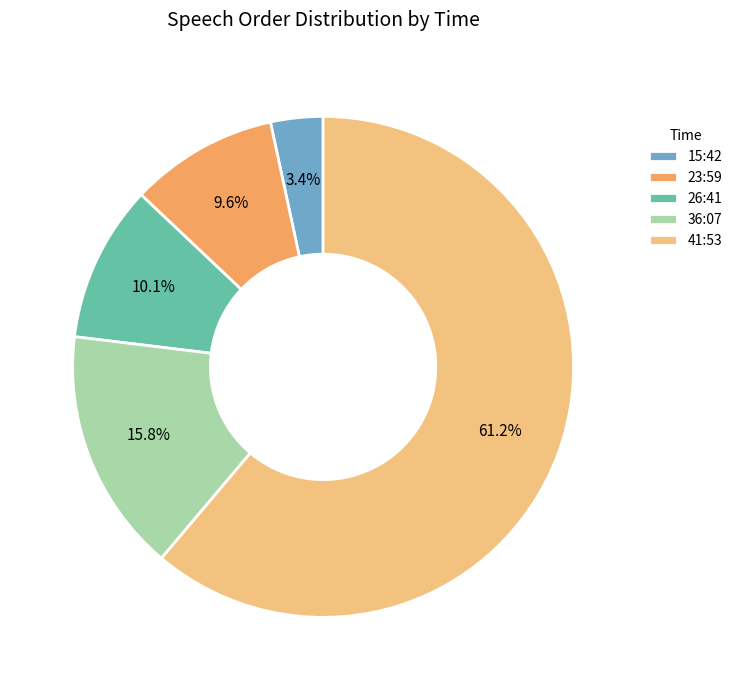

How much of the chart is everything except 23:59?

90.4%